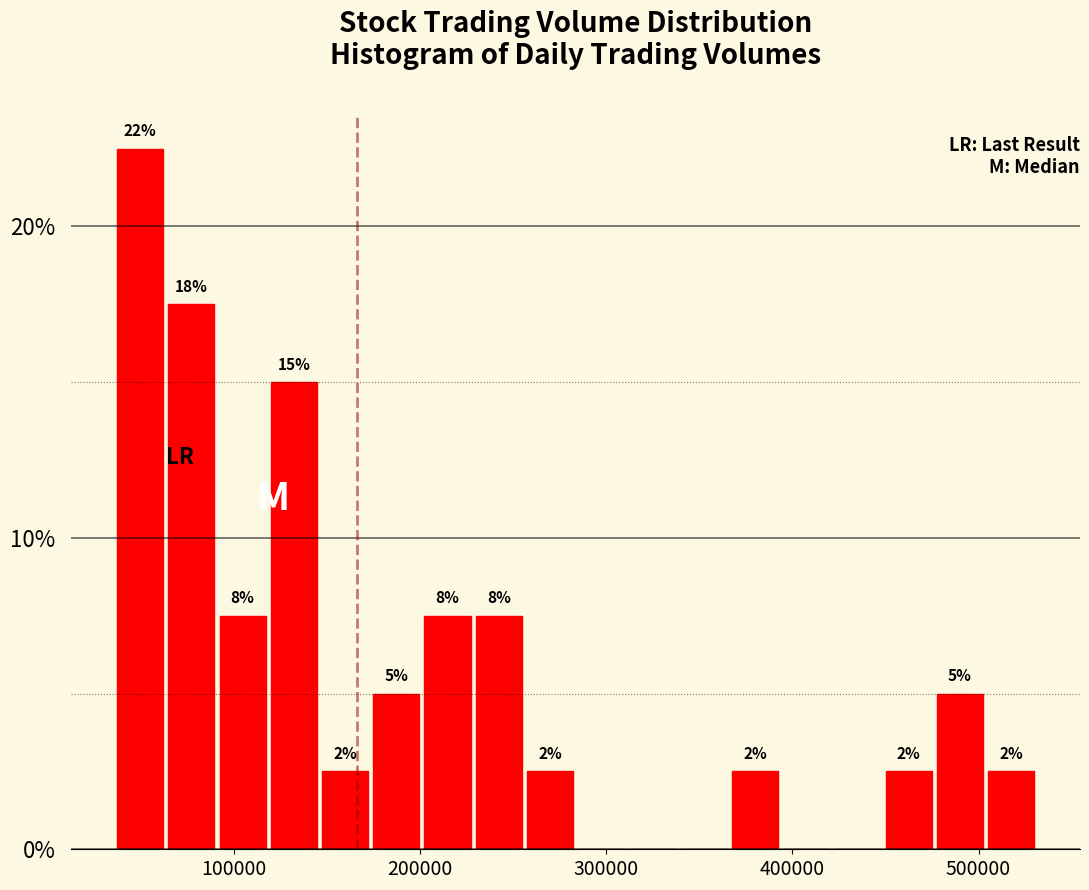

Around what value on the x-axis is the tallest bar? Give the approximate position of its centre, as read against the axis.

50000